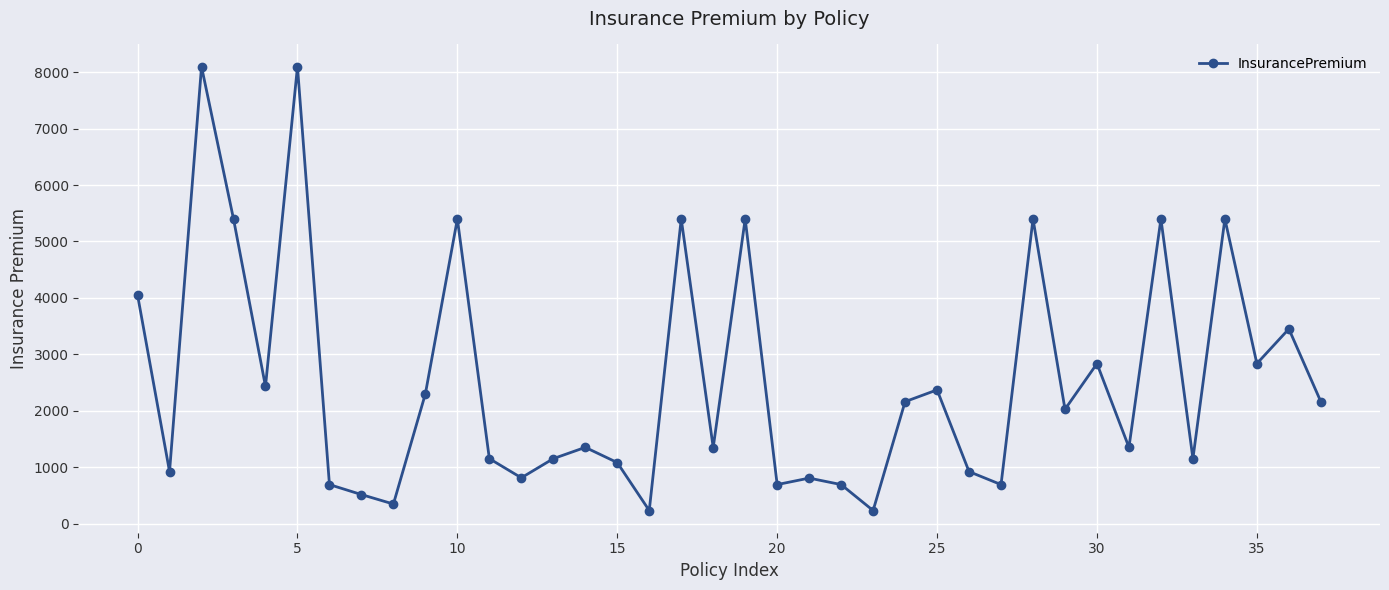

What is the greatest value displayed?

8100.0